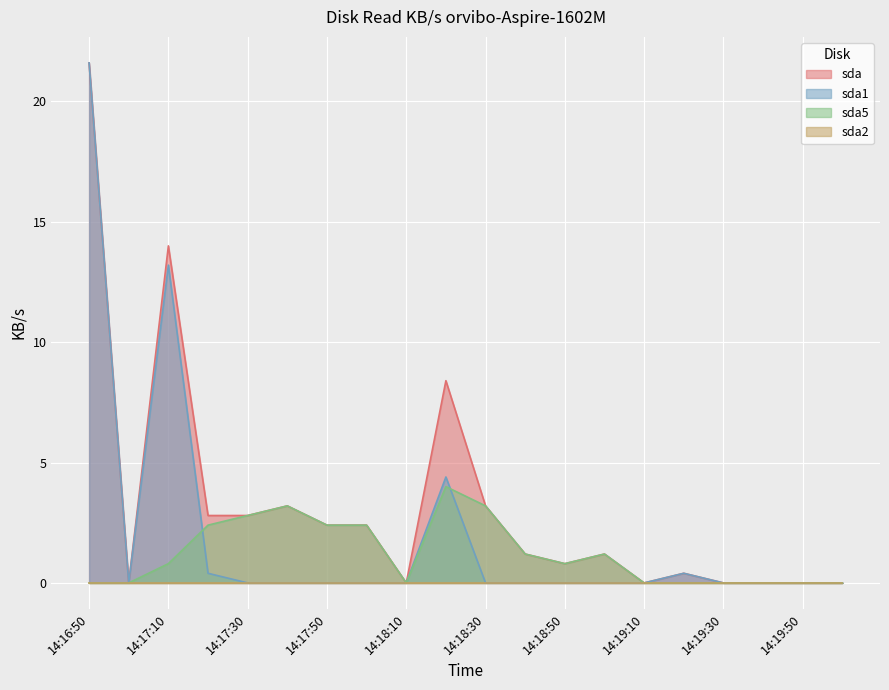

What is the spread (max minus min) of values at 14:17:50?

2.4